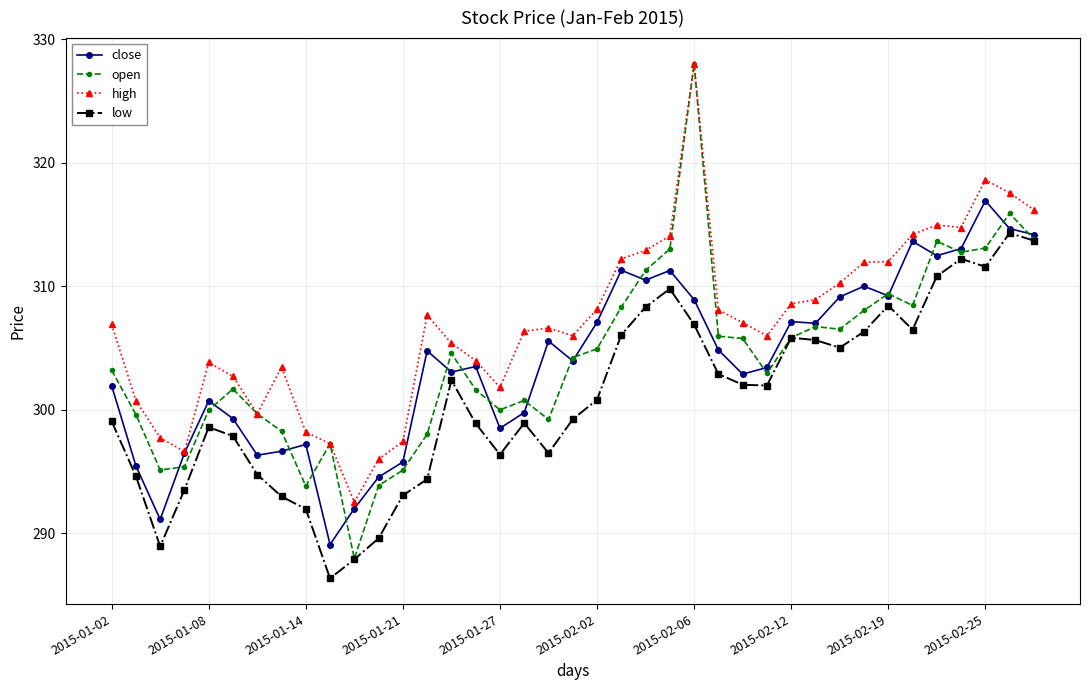

What is the minimum value shown in the chart?

286.4